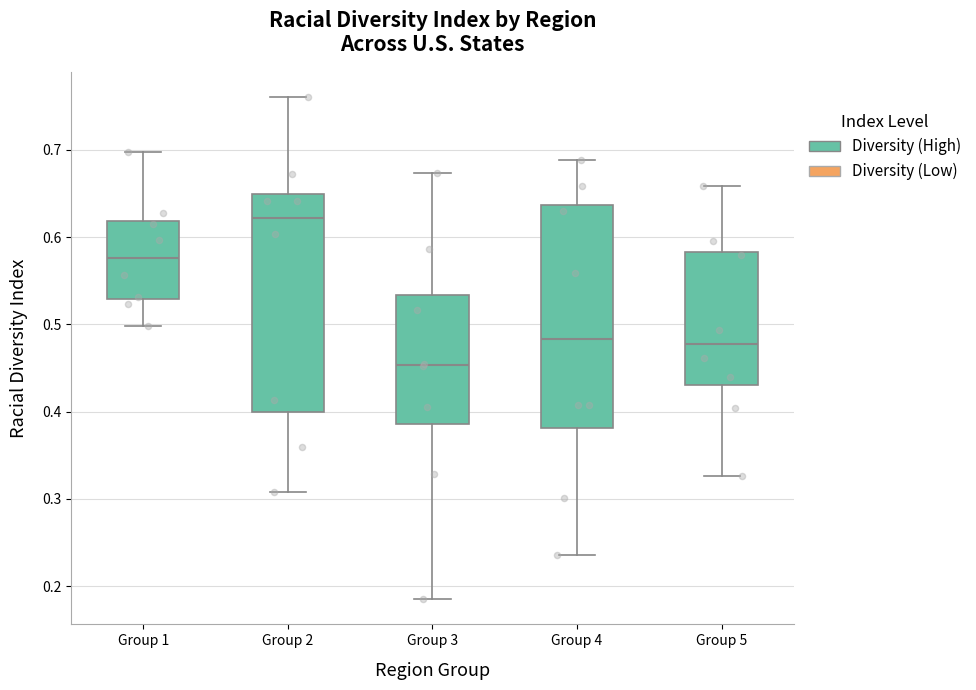

Reading left to right, transcribe this box plot: for each box, give where its median line is, the range the box spans, and where its two whiskers end, as read against the y-axis. The values are not printed on the chart, so give them approximately, as read against the axis.

Group 1: median 0.58, box 0.53 to 0.62, whiskers 0.50 to 0.70
Group 2: median 0.62, box 0.40 to 0.65, whiskers 0.31 to 0.76
Group 3: median 0.45, box 0.39 to 0.53, whiskers 0.19 to 0.67
Group 4: median 0.48, box 0.38 to 0.64, whiskers 0.24 to 0.69
Group 5: median 0.48, box 0.43 to 0.58, whiskers 0.33 to 0.66